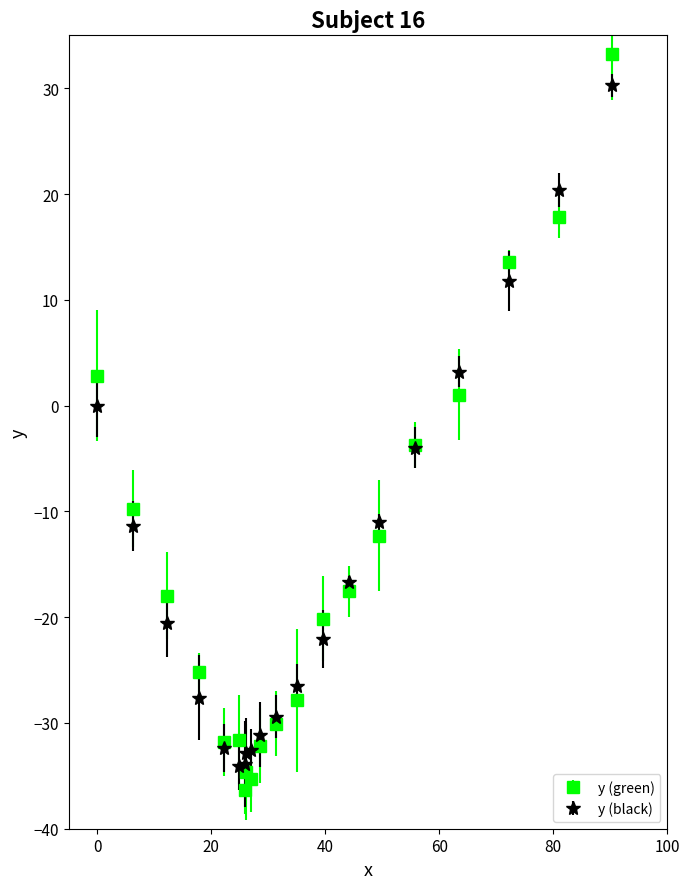

Which series has the largest range (max minus min)?

y (green)